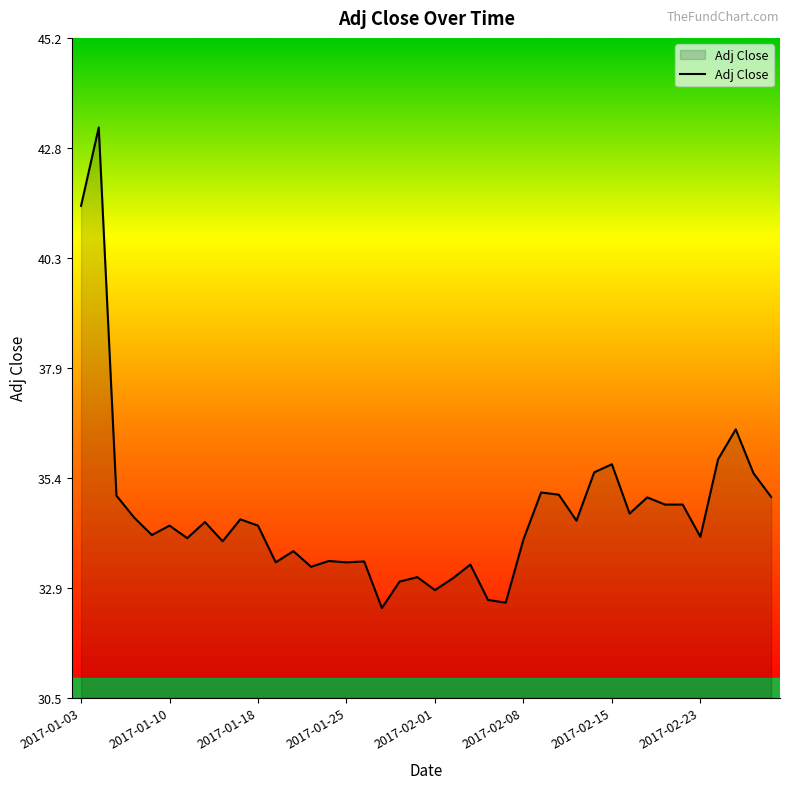

What is the minimum value shown in the chart?

32.5